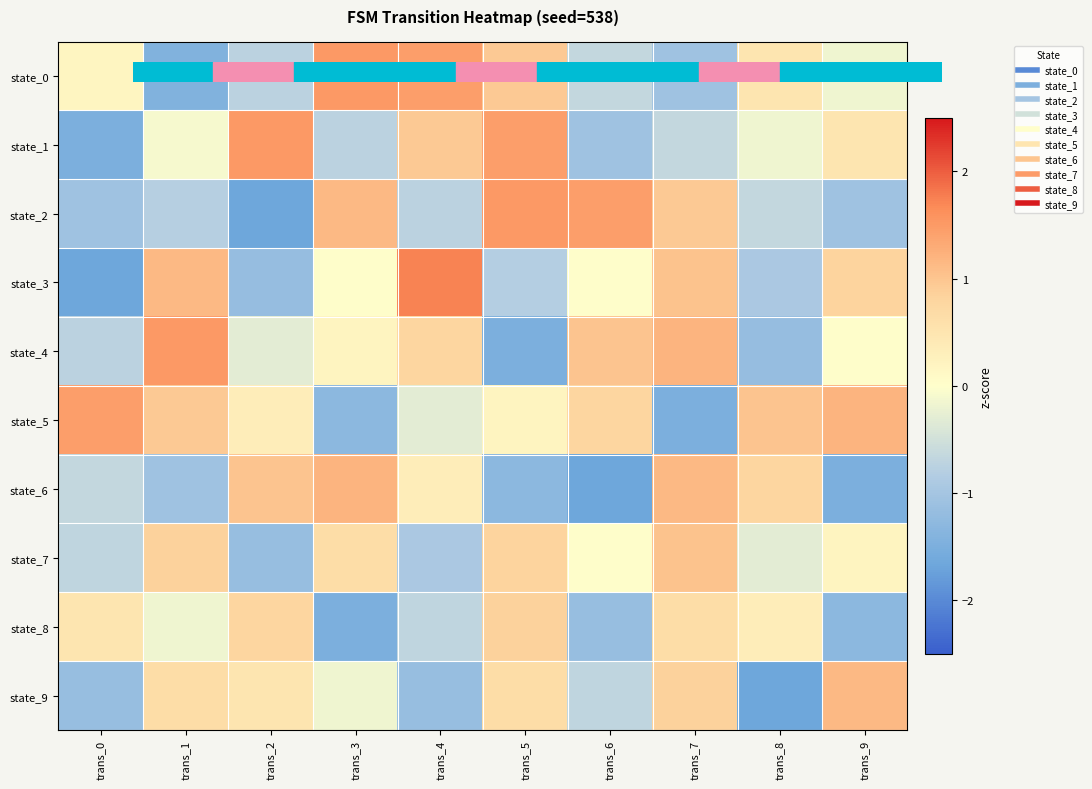

What is the greatest value displayed?

1.7